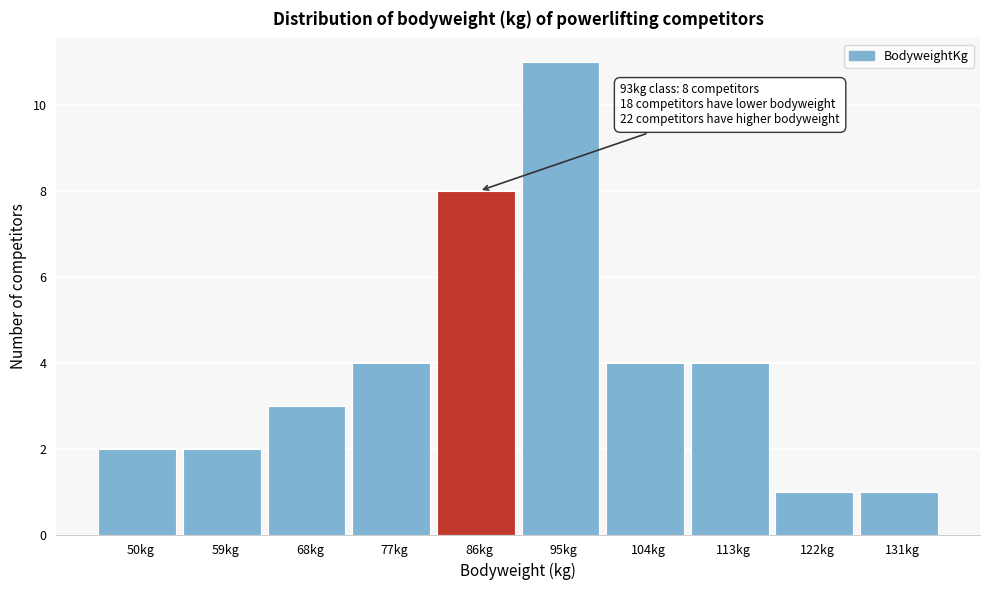

Reading left to right, extract all data points from this chart.

50kg=2	59kg=2	68kg=3	77kg=4	86kg=8	95kg=11	104kg=4	113kg=4	122kg=1	131kg=1